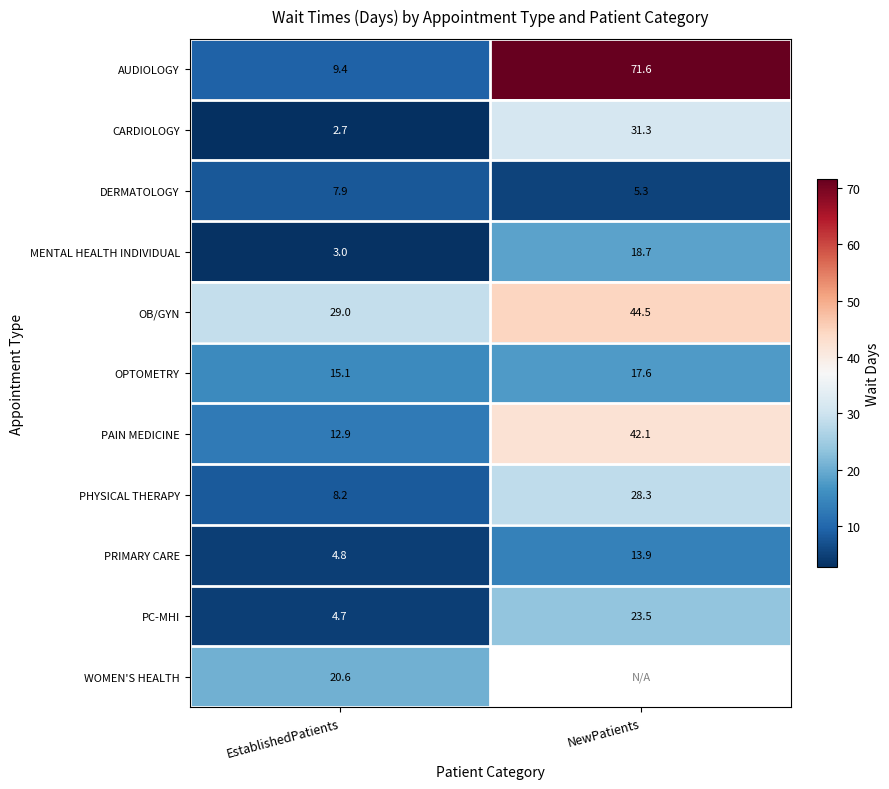

What is the sum of all PC-MHI values?

28.2